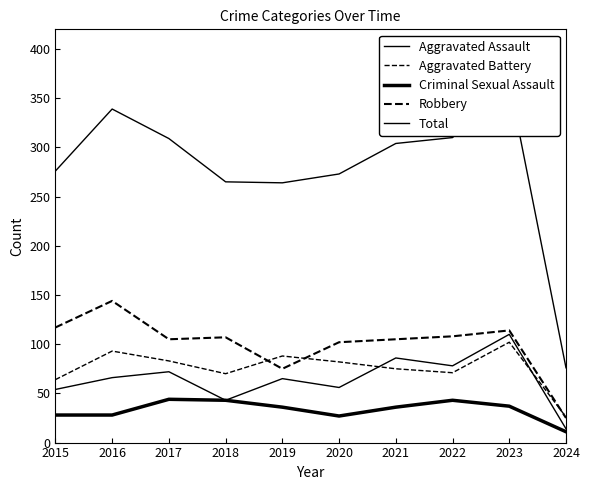

What is the maximum value for Aggravated Assault?

110